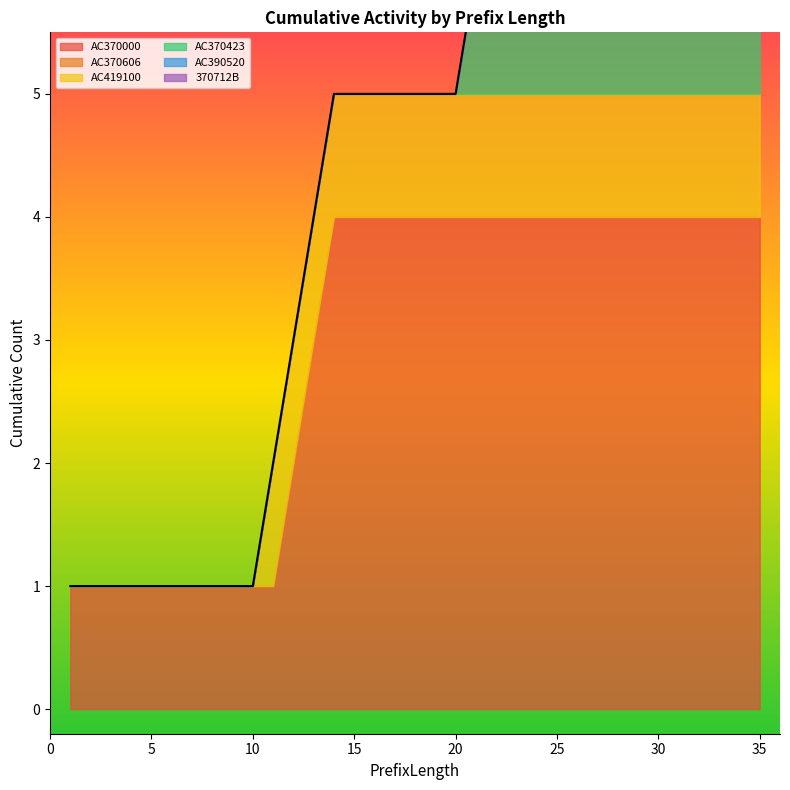

Between 7 and 30, which series saw the biggest shift?

AC370000